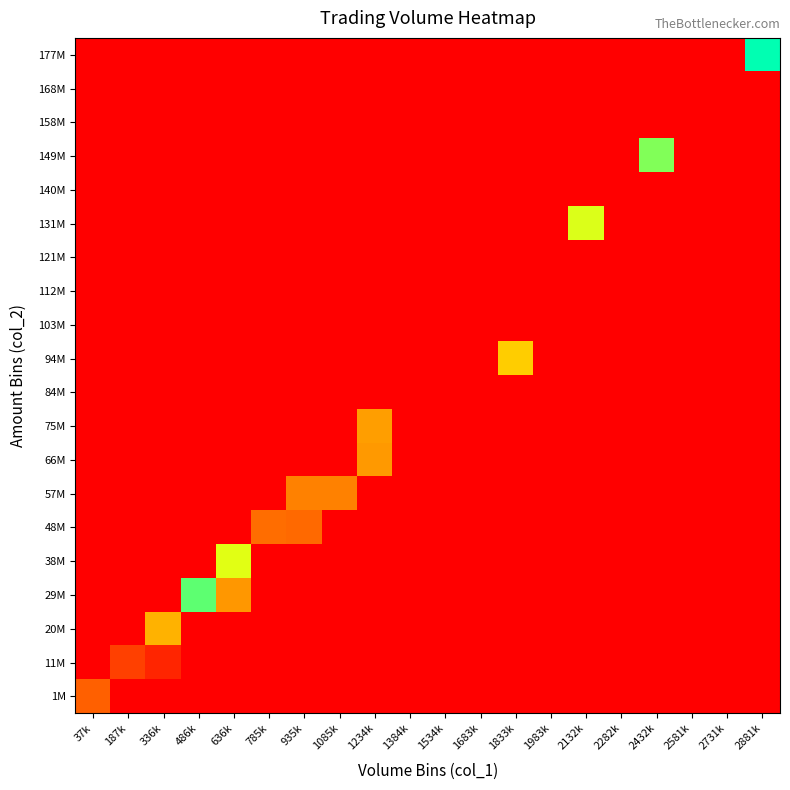

Reading right to left, what are all the values shown in this chart?

1M: 2881k=0	2731k=0	2581k=0	2432k=0	2282k=0	2132k=0	1983k=0	1833k=0	1683k=0	1534k=0	1384k=0	1234k=0	1085k=0	935k=0	785k=0	636k=0	486k=0	336k=0	187k=0	37k=47094672
11M: 2881k=0	2731k=0	2581k=0	2432k=0	2282k=0	2132k=0	1983k=0	1833k=0	1683k=0	1534k=0	1384k=0	1234k=0	1085k=0	935k=0	785k=0	636k=0	486k=0	336k=18354725	187k=31438275	37k=0
20M: 2881k=0	2731k=0	2581k=0	2432k=0	2282k=0	2132k=0	1983k=0	1833k=0	1683k=0	1534k=0	1384k=0	1234k=0	1085k=0	935k=0	785k=0	636k=0	486k=0	336k=87335298	187k=0	37k=0
29M: 2881k=0	2731k=0	2581k=0	2432k=0	2282k=0	2132k=0	1983k=0	1833k=0	1683k=0	1534k=0	1384k=0	1234k=0	1085k=0	935k=0	785k=0	636k=73631048	486k=163790141	336k=0	187k=0	37k=0
38M: 2881k=0	2731k=0	2581k=0	2432k=0	2282k=0	2132k=0	1983k=0	1833k=0	1683k=0	1534k=0	1384k=0	1234k=0	1085k=0	935k=0	785k=0	636k=131509266	486k=0	336k=0	187k=0	37k=0
48M: 2881k=0	2731k=0	2581k=0	2432k=0	2282k=0	2132k=0	1983k=0	1833k=0	1683k=0	1534k=0	1384k=0	1234k=0	1085k=0	935k=51093324	785k=53549058	636k=0	486k=0	336k=0	187k=0	37k=0
57M: 2881k=0	2731k=0	2581k=0	2432k=0	2282k=0	2132k=0	1983k=0	1833k=0	1683k=0	1534k=0	1384k=0	1234k=0	1085k=63355681	935k=62729922	785k=0	636k=0	486k=0	336k=0	187k=0	37k=0
66M: 2881k=0	2731k=0	2581k=0	2432k=0	2282k=0	2132k=0	1983k=0	1833k=0	1683k=0	1534k=0	1384k=0	1234k=74660299	1085k=0	935k=0	785k=0	636k=0	486k=0	336k=0	187k=0	37k=0
75M: 2881k=0	2731k=0	2581k=0	2432k=0	2282k=0	2132k=0	1983k=0	1833k=0	1683k=0	1534k=0	1384k=0	1234k=77949591	1085k=0	935k=0	785k=0	636k=0	486k=0	336k=0	187k=0	37k=0
84M: 2881k=0	2731k=0	2581k=0	2432k=0	2282k=0	2132k=0	1983k=0	1833k=0	1683k=0	1534k=0	1384k=0	1234k=0	1085k=0	935k=0	785k=0	636k=0	486k=0	336k=0	187k=0	37k=0
94M: 2881k=0	2731k=0	2581k=0	2432k=0	2282k=0	2132k=0	1983k=0	1833k=100522538	1683k=0	1534k=0	1384k=0	1234k=0	1085k=0	935k=0	785k=0	636k=0	486k=0	336k=0	187k=0	37k=0
103M: 2881k=0	2731k=0	2581k=0	2432k=0	2282k=0	2132k=0	1983k=0	1833k=0	1683k=0	1534k=0	1384k=0	1234k=0	1085k=0	935k=0	785k=0	636k=0	486k=0	336k=0	187k=0	37k=0
112M: 2881k=0	2731k=0	2581k=0	2432k=0	2282k=0	2132k=0	1983k=0	1833k=0	1683k=0	1534k=0	1384k=0	1234k=0	1085k=0	935k=0	785k=0	636k=0	486k=0	336k=0	187k=0	37k=0
121M: 2881k=0	2731k=0	2581k=0	2432k=0	2282k=0	2132k=0	1983k=0	1833k=0	1683k=0	1534k=0	1384k=0	1234k=0	1085k=0	935k=0	785k=0	636k=0	486k=0	336k=0	187k=0	37k=0
131M: 2881k=0	2731k=0	2581k=0	2432k=0	2282k=0	2132k=132963625	1983k=0	1833k=0	1683k=0	1534k=0	1384k=0	1234k=0	1085k=0	935k=0	785k=0	636k=0	486k=0	336k=0	187k=0	37k=0
140M: 2881k=0	2731k=0	2581k=0	2432k=0	2282k=0	2132k=0	1983k=0	1833k=0	1683k=0	1534k=0	1384k=0	1234k=0	1085k=0	935k=0	785k=0	636k=0	486k=0	336k=0	187k=0	37k=0
149M: 2881k=0	2731k=0	2581k=0	2432k=154946343	2282k=0	2132k=0	1983k=0	1833k=0	1683k=0	1534k=0	1384k=0	1234k=0	1085k=0	935k=0	785k=0	636k=0	486k=0	336k=0	187k=0	37k=0
158M: 2881k=0	2731k=0	2581k=0	2432k=0	2282k=0	2132k=0	1983k=0	1833k=0	1683k=0	1534k=0	1384k=0	1234k=0	1085k=0	935k=0	785k=0	636k=0	486k=0	336k=0	187k=0	37k=0
168M: 2881k=0	2731k=0	2581k=0	2432k=0	2282k=0	2132k=0	1983k=0	1833k=0	1683k=0	1534k=0	1384k=0	1234k=0	1085k=0	935k=0	785k=0	636k=0	486k=0	336k=0	187k=0	37k=0
177M: 2881k=186594372	2731k=0	2581k=0	2432k=0	2282k=0	2132k=0	1983k=0	1833k=0	1683k=0	1534k=0	1384k=0	1234k=0	1085k=0	935k=0	785k=0	636k=0	486k=0	336k=0	187k=0	37k=0